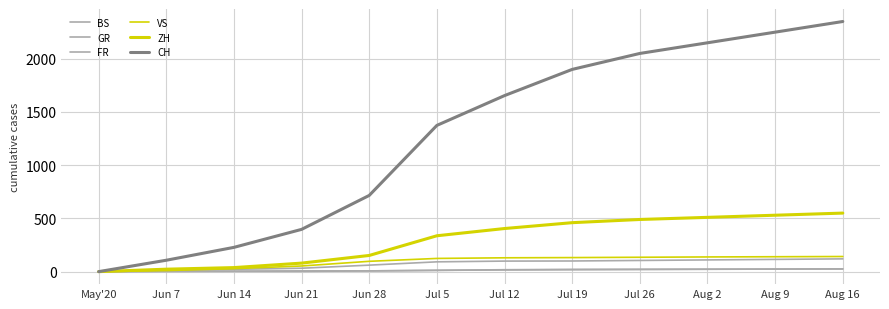

Between Jun 7 and Jul 19, which series saw the biggest shift?

CH